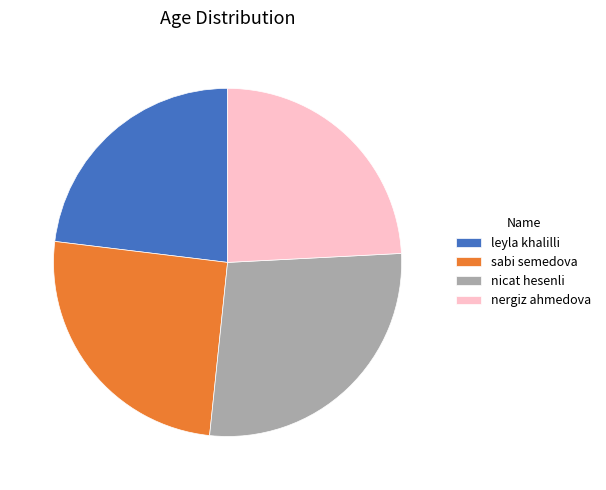

Is there any slice that represents more than half of the pie?

No